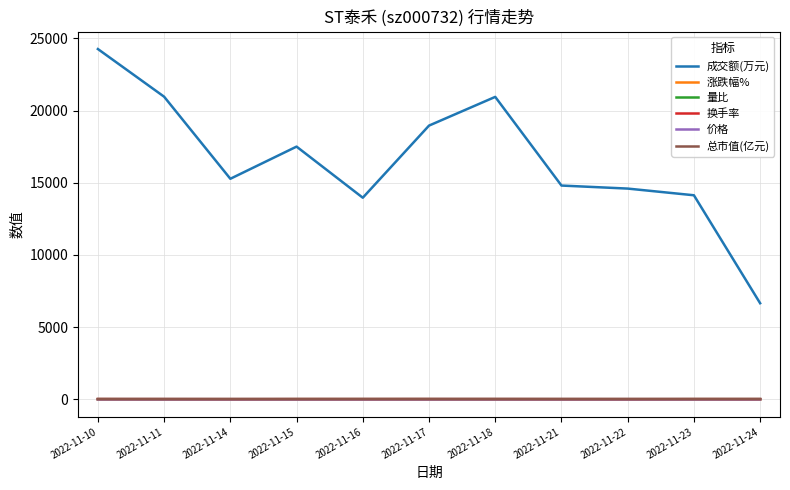

True or false: 涨跌幅% and 成交额(万元) intersect in this chart.

False